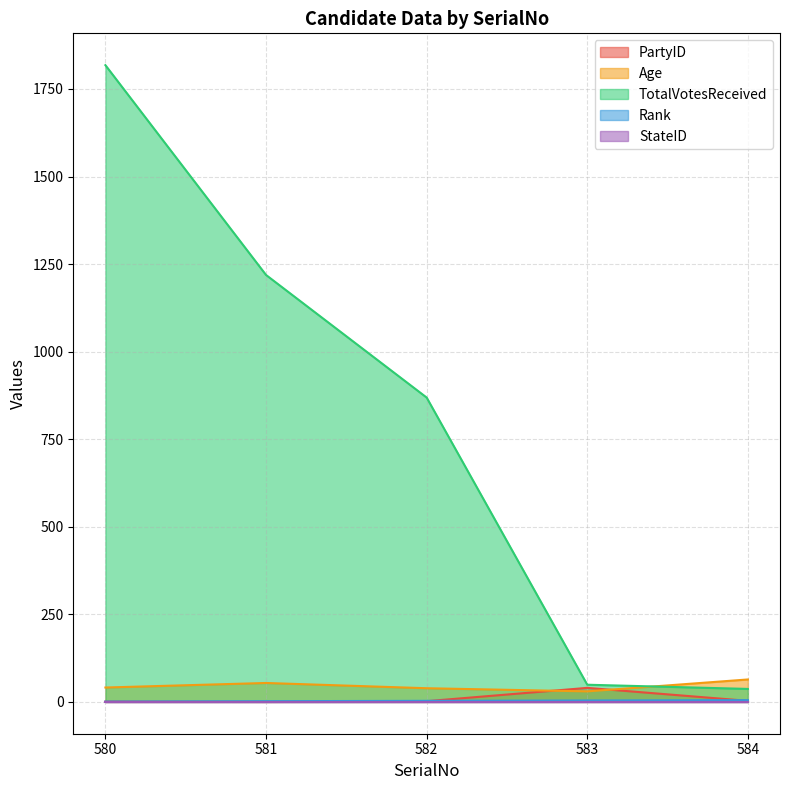

Where is the first local minimum for Age?

583